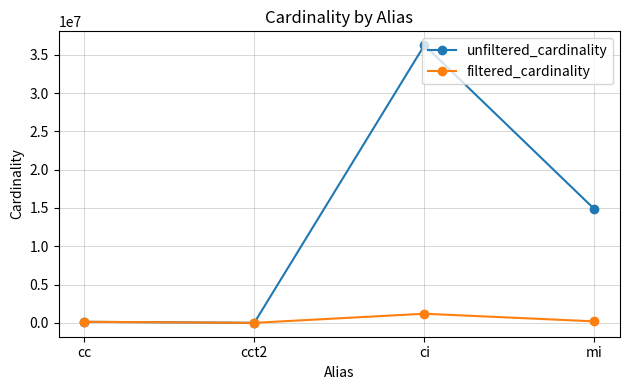

Where is the first local minimum for filtered_cardinality?

cct2